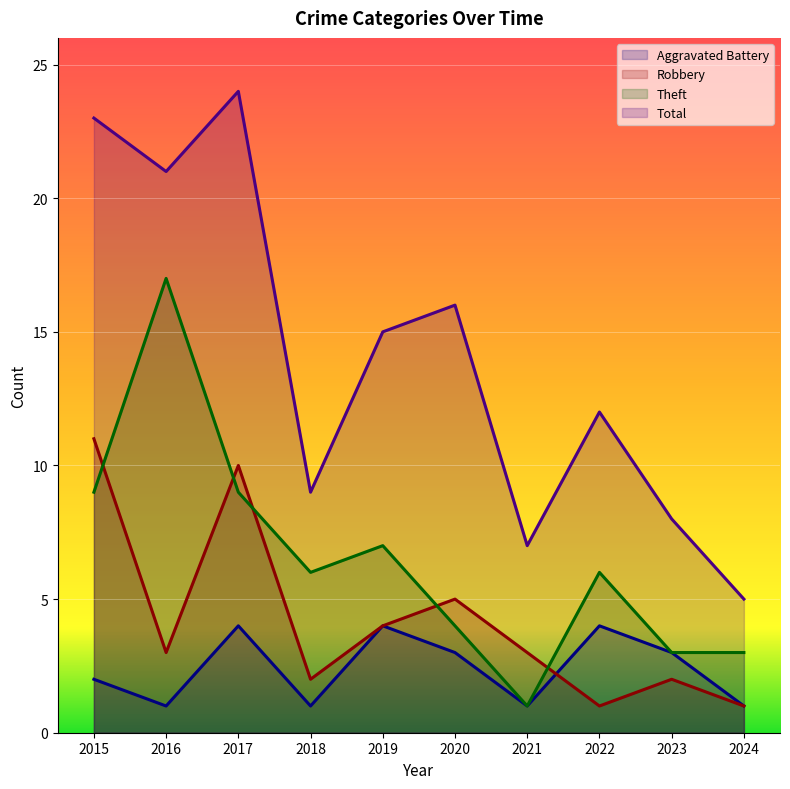

Between 2023 and 2024, which series saw the biggest shift?

Total